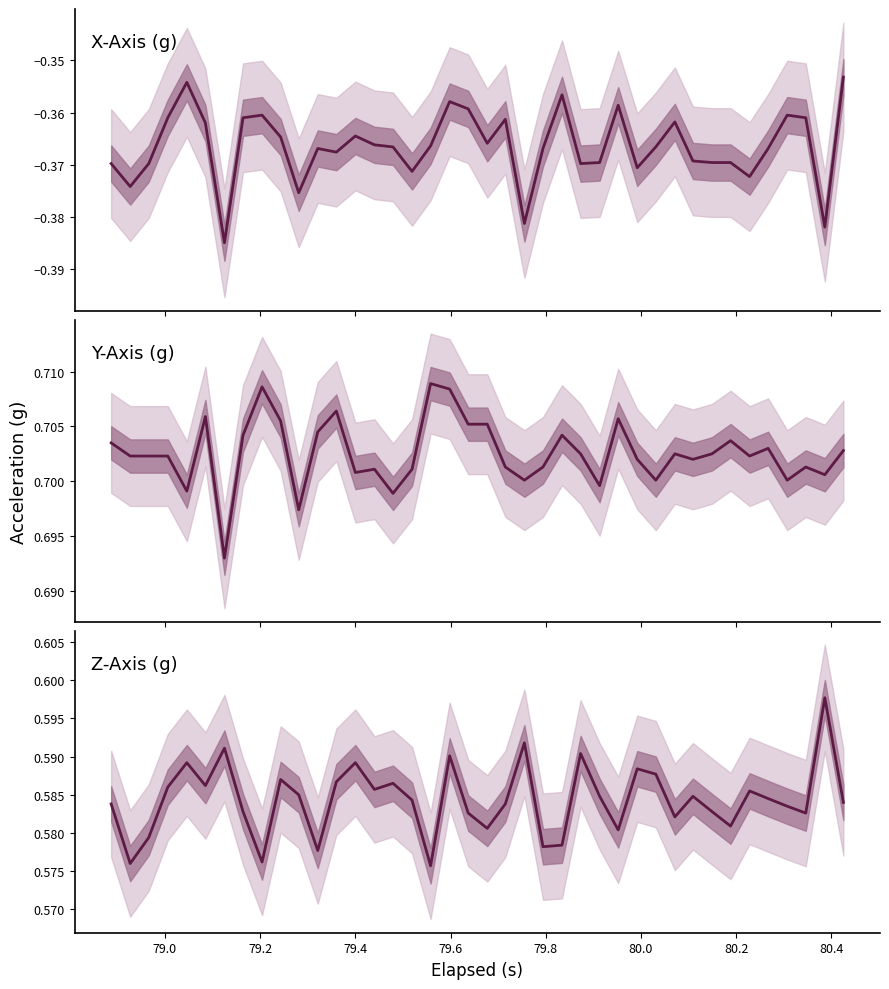

True or false: Y-Axis (g) and Z-Axis (g) cross at least once.

False